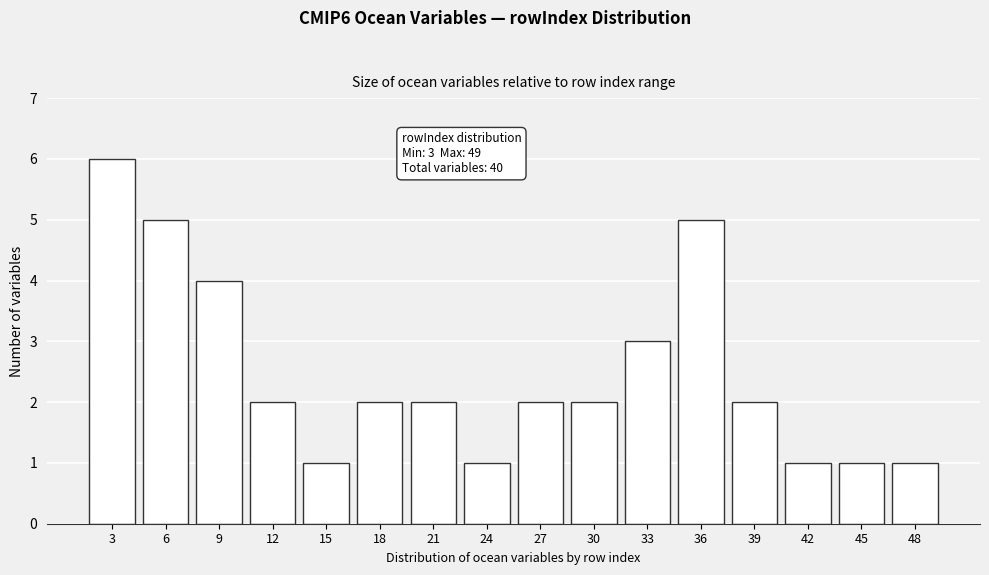

Reading left to right, what are all the values shown in this chart?

3=6	6=5	9=4	12=2	15=1	18=2	21=2	24=1	27=2	30=2	33=3	36=5	39=2	42=1	45=1	48=1